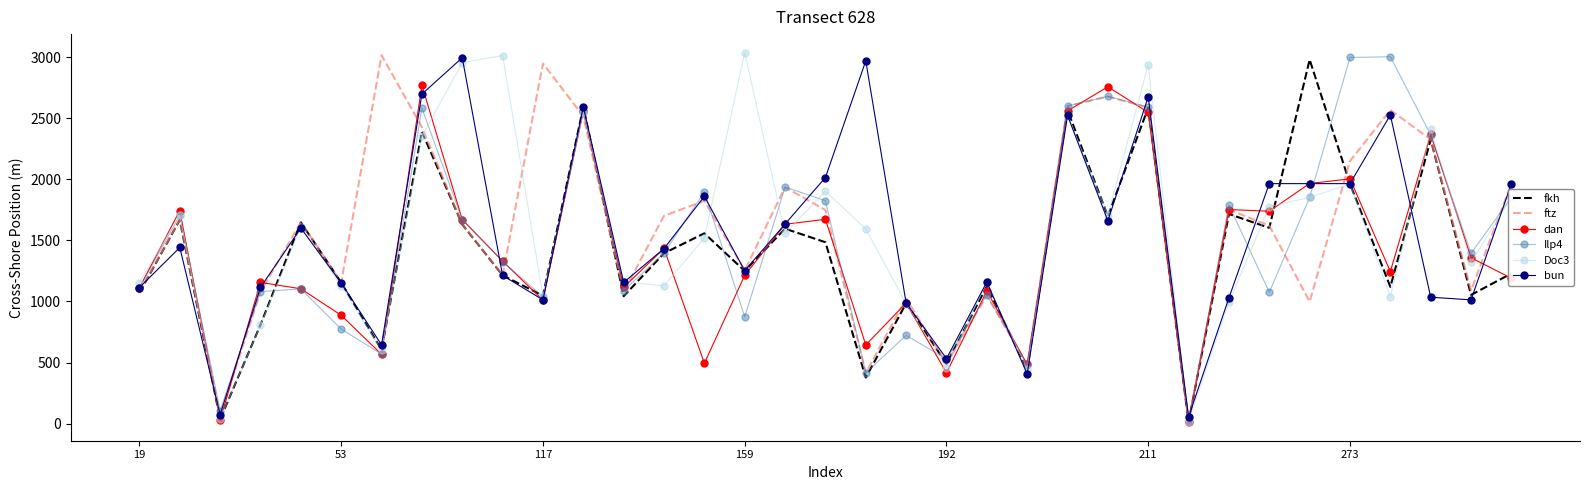

What is the average value of the fkh series?

1385